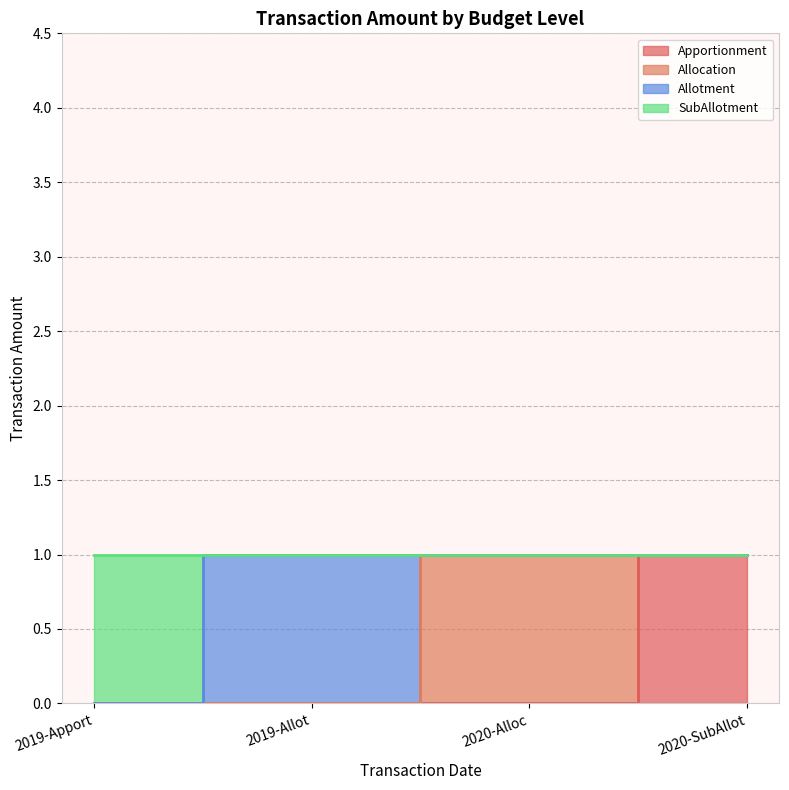

What is the label of the 3rd point from the right?

2019-Allot